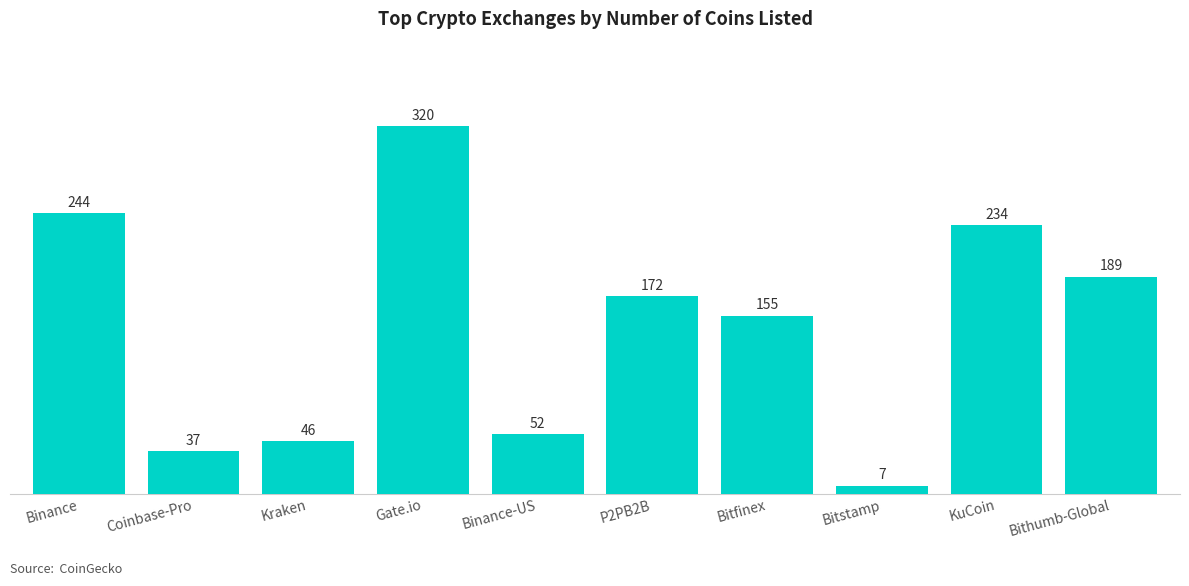

What is the difference between the maximum and minimum values?

313